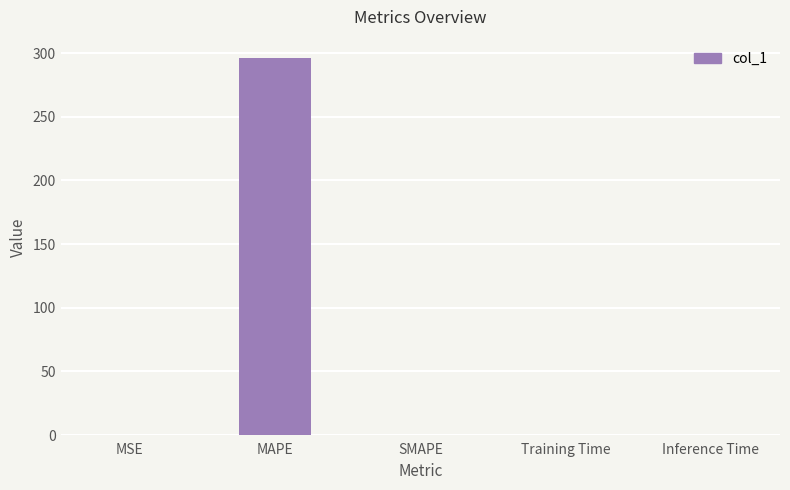

Which label corresponds to the largest value in the chart?

MAPE